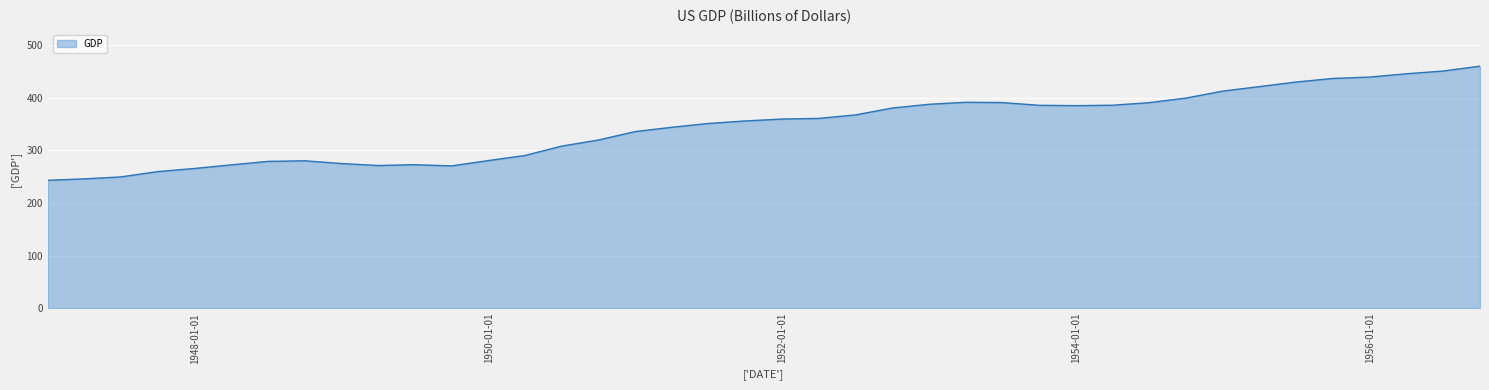

What is the maximum value shown in the chart?

460.5